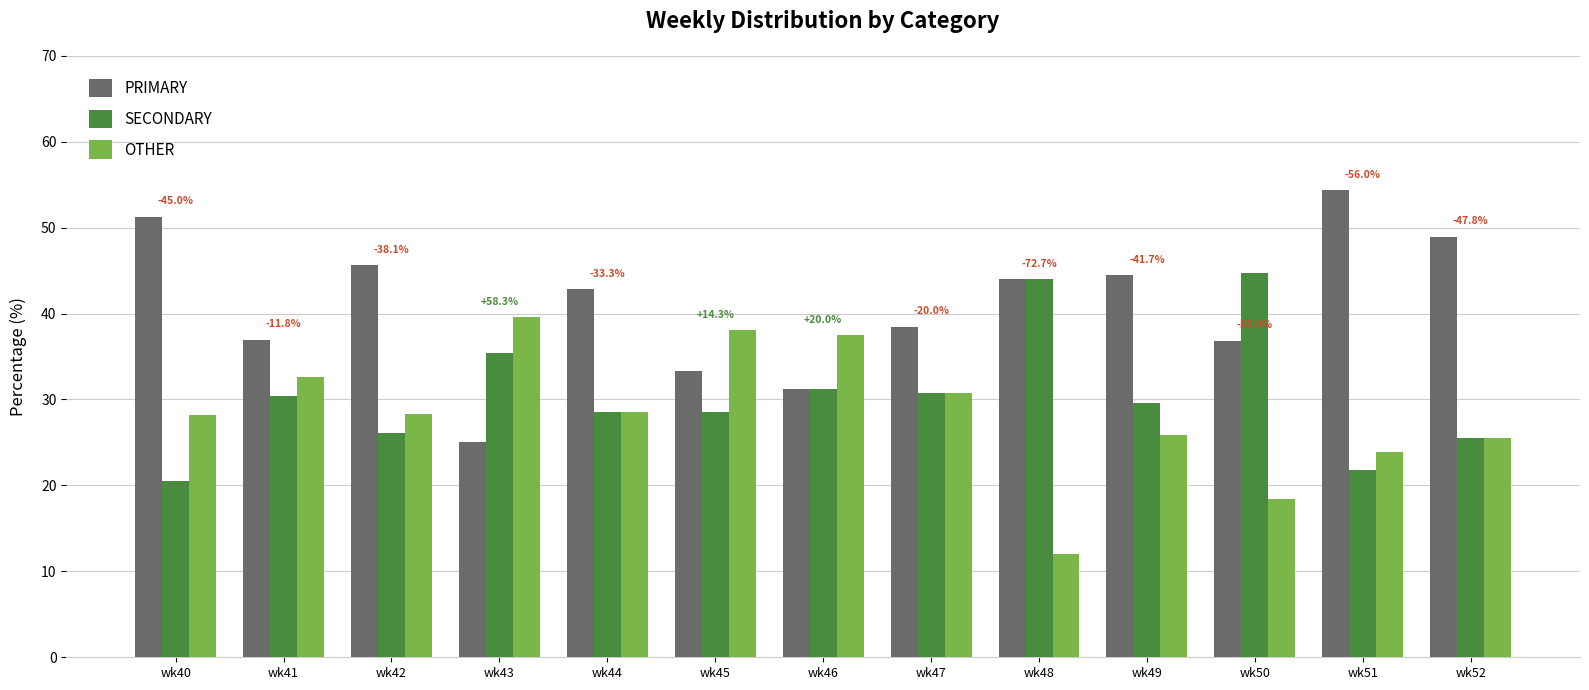

What is the difference between the second highest and second lowest values in the PRIMARY series?

20.0